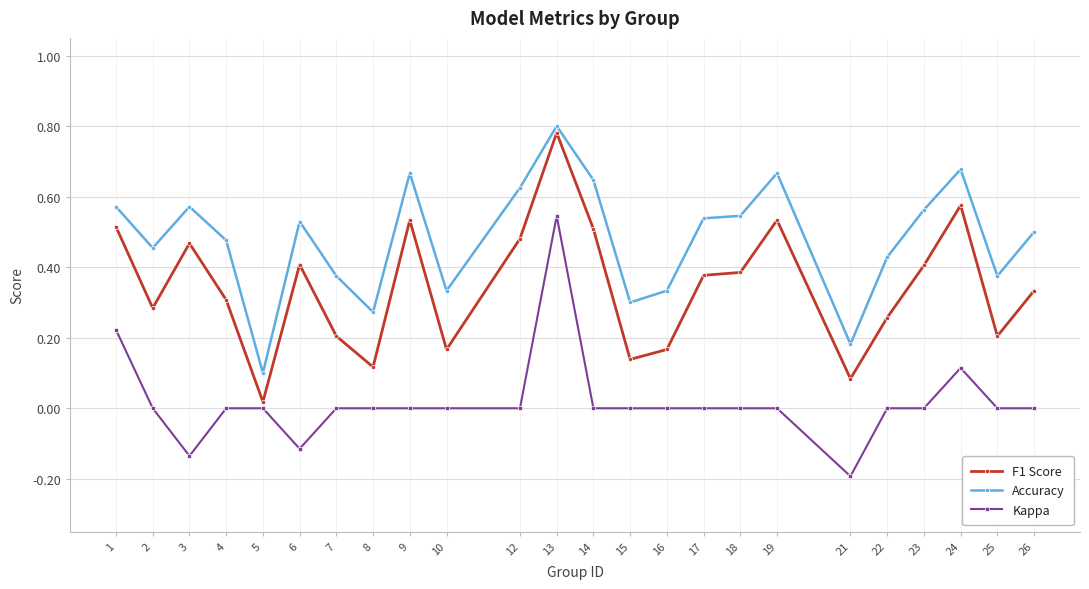

What are all the series names shown in the legend?

F1 Score, Accuracy, Kappa